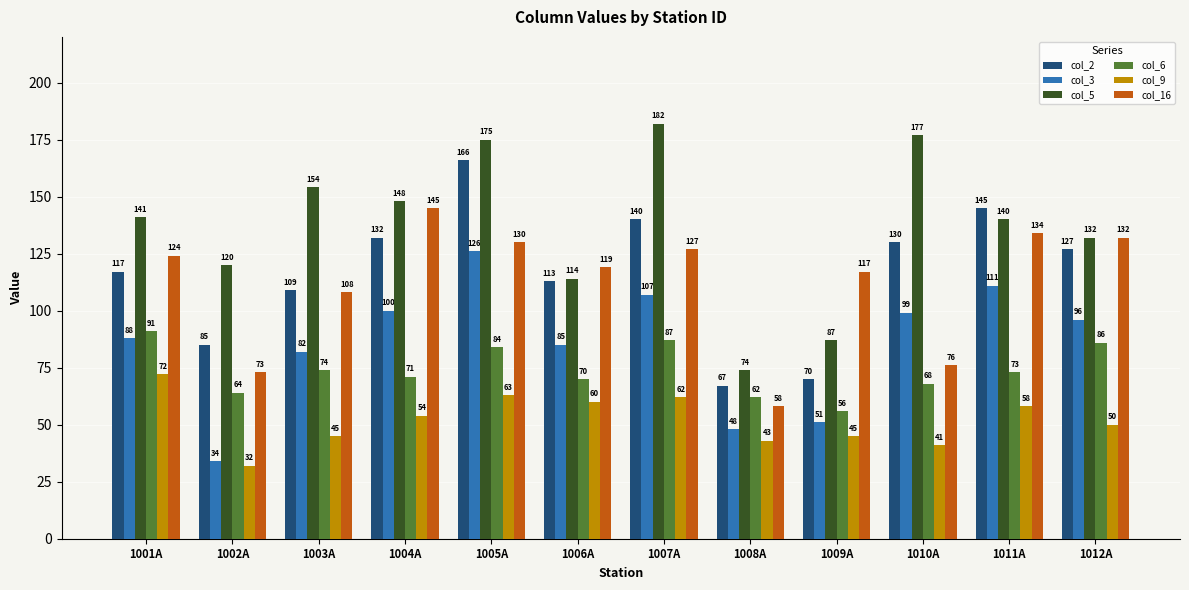

What is the approximate value of col_2 at 1001A, to the nearest 10?

120